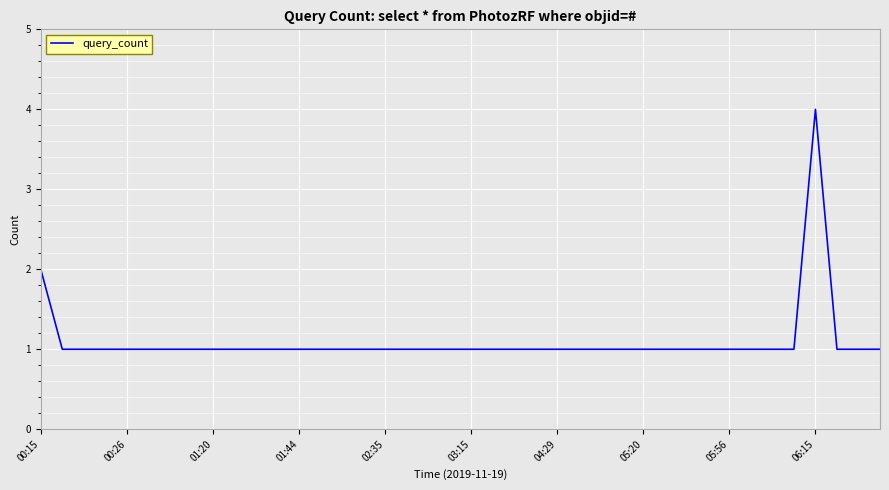

What is the difference between the second highest and minimum values?

1